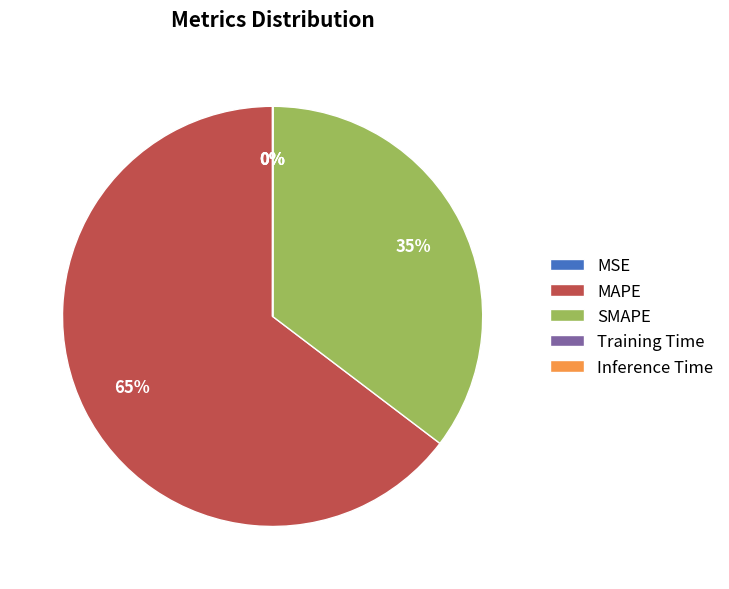

What is the largest slice in the pie chart?

MAPE